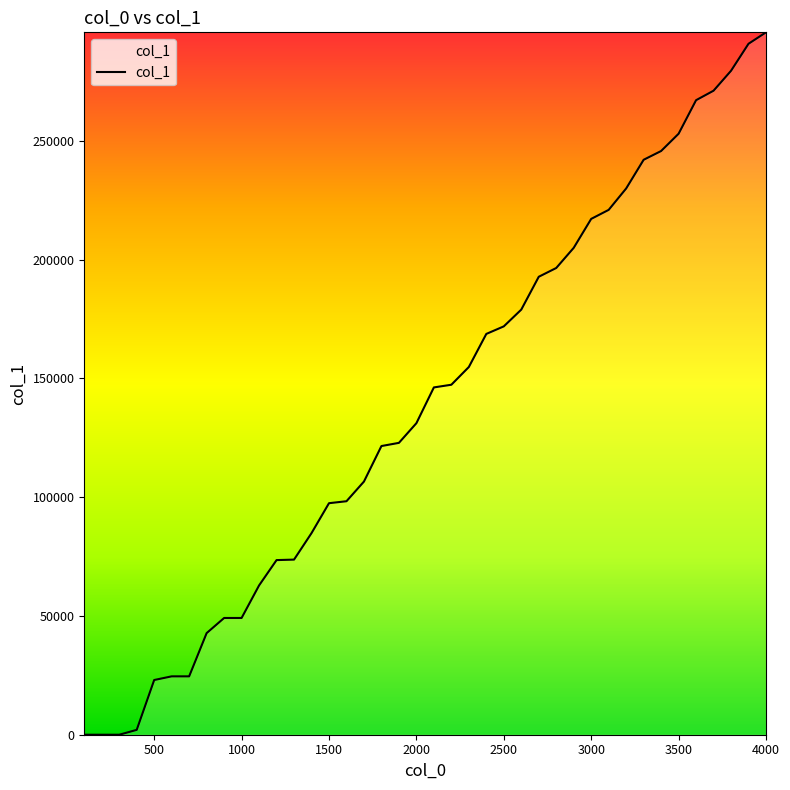

What is the maximum value shown in the chart?

295727